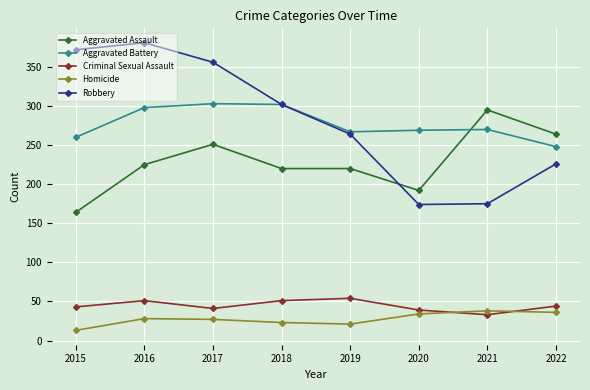

What is the difference between the maximum and second lowest values in the Aggravated Battery series?

43